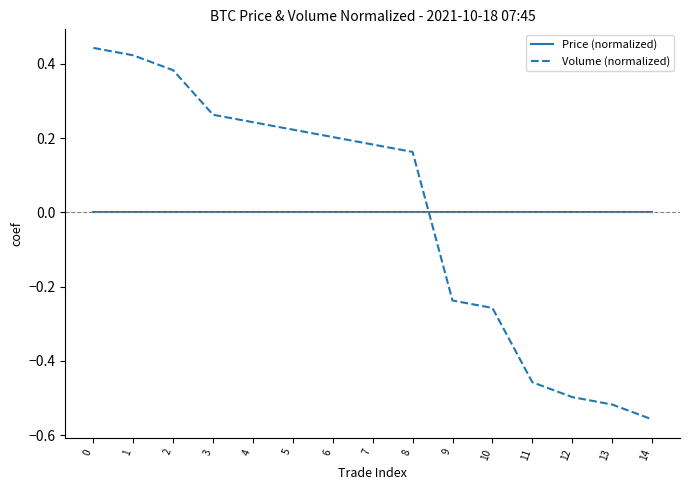

Between 6 and 13, which series saw the biggest shift?

Volume (normalized)